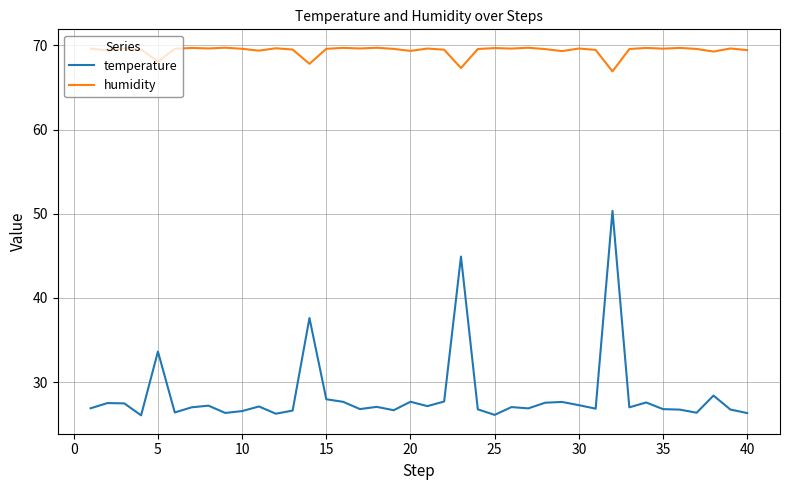

List the series in order of their overall mean, lowest first.

temperature, humidity